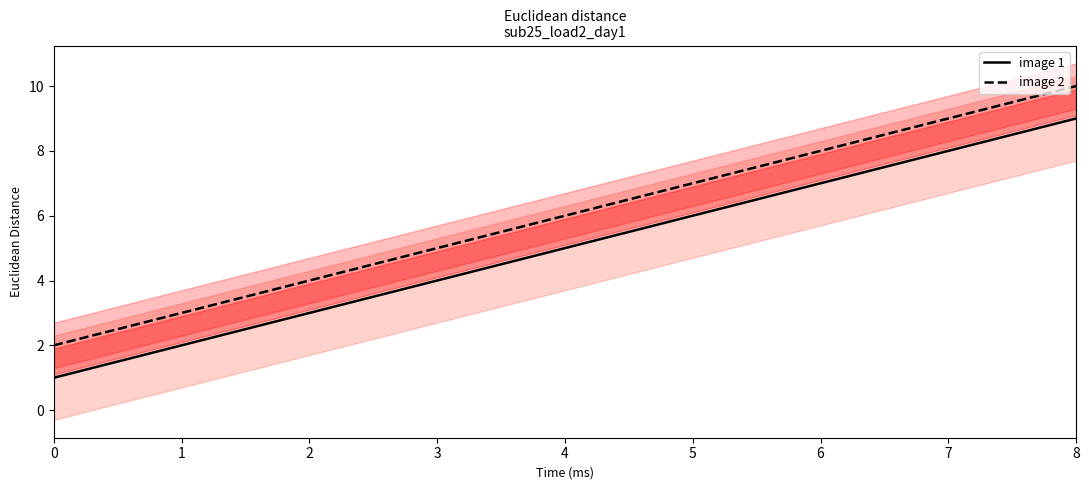

True or false: image 2 and image 1 intersect in this chart.

False